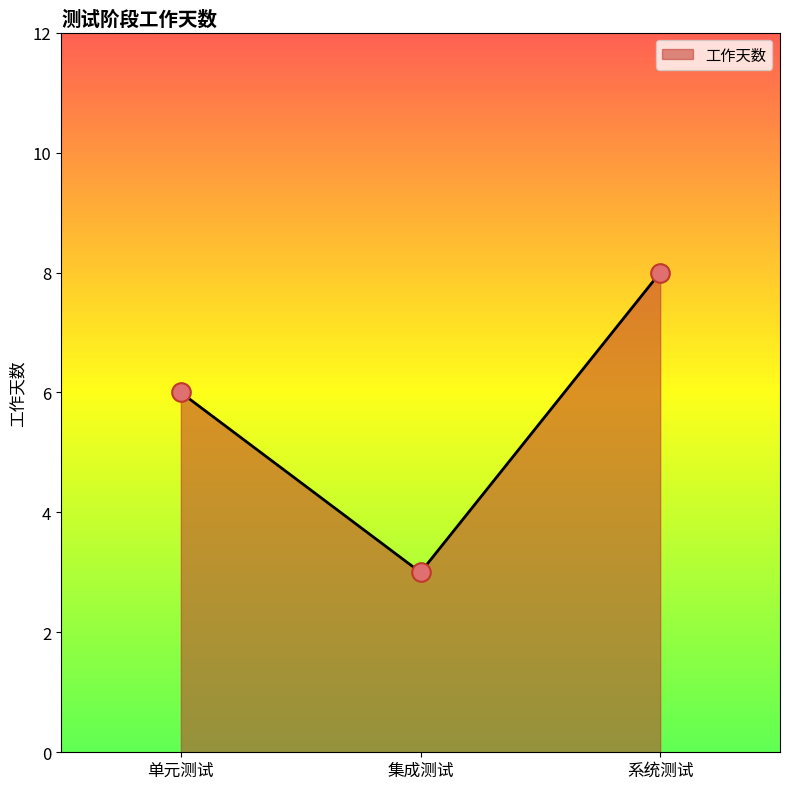

What is the ratio of the value at 单元测试 to the value at 集成测试?

2.0